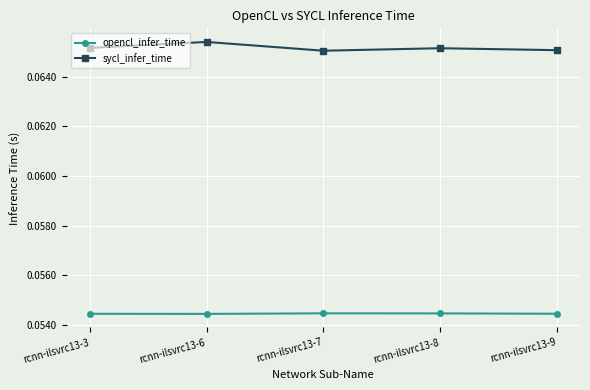

True or false: opencl_infer_time and sycl_infer_time intersect in this chart.

False